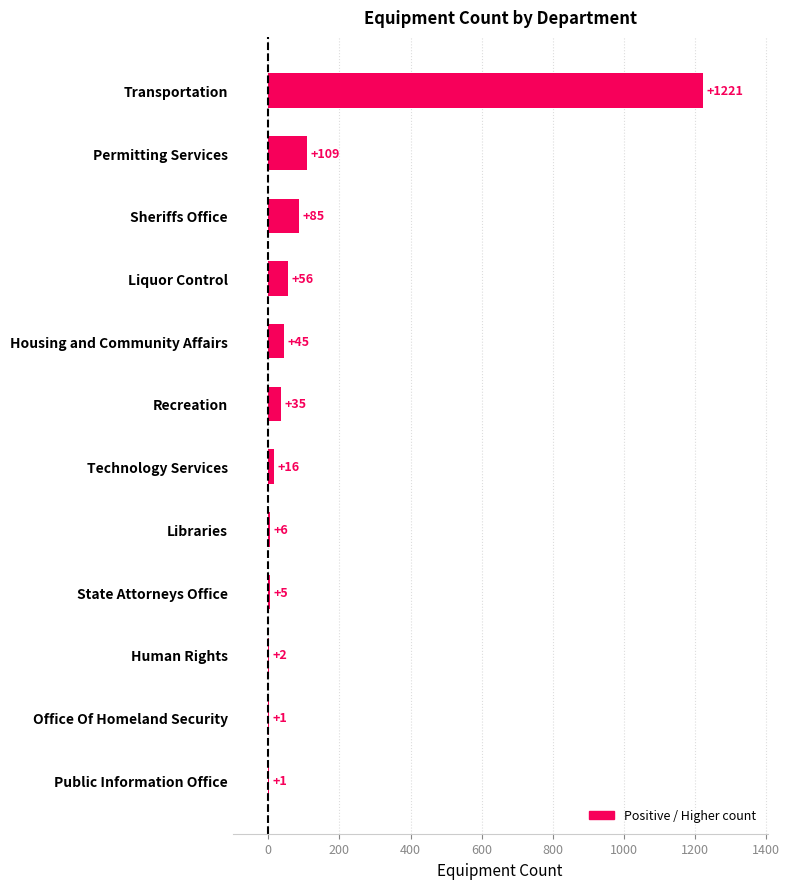

What is the sum of the values at Libraries and Public Information Office?

7